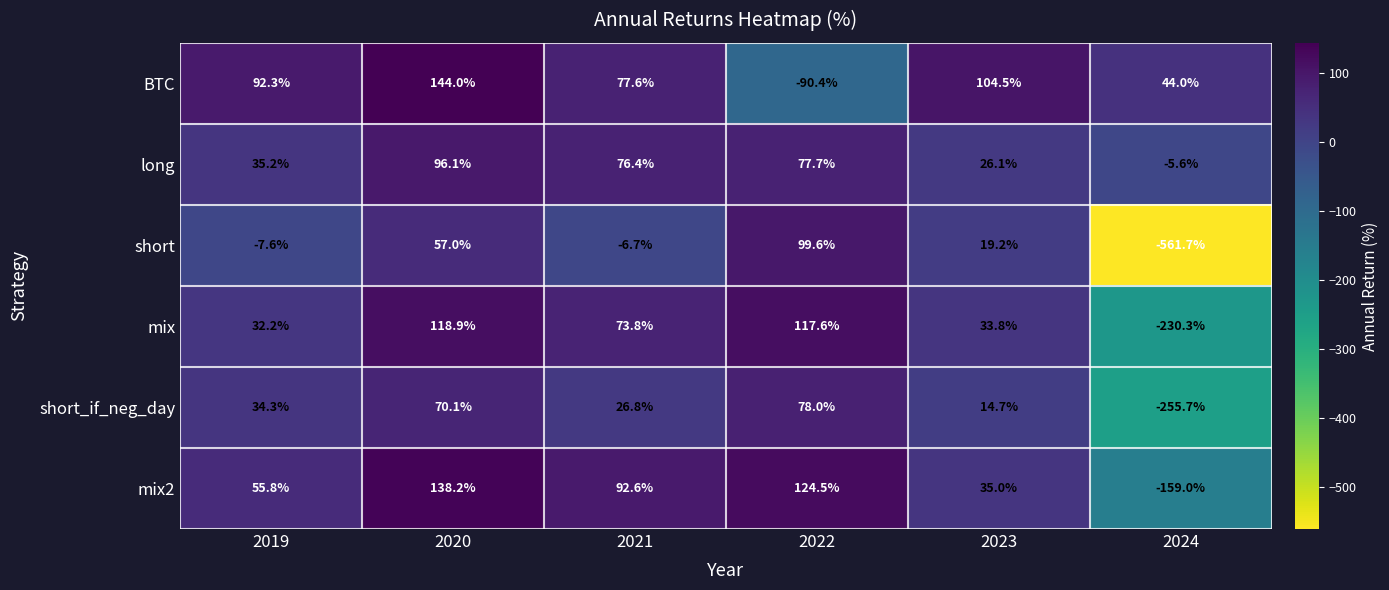

Rank the series at 2021 from highest to lowest value.

mix2, BTC, long, mix, short_if_neg_day, short